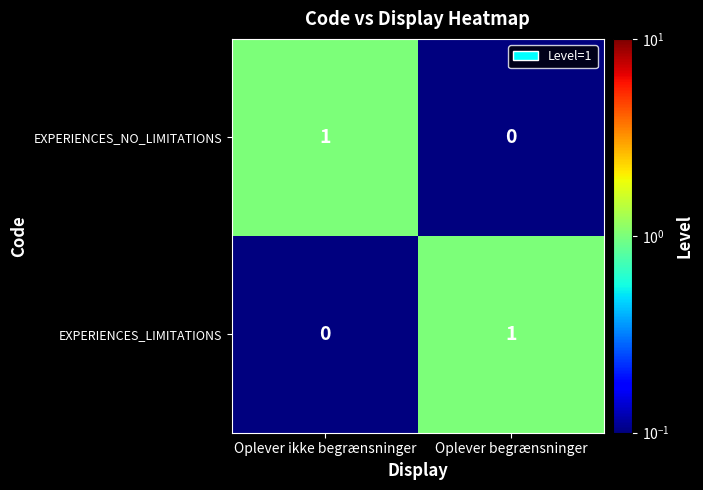

Which category has the lowest value in the EXPERIENCES_LIMITATIONS series?

Oplever ikke begrænsninger